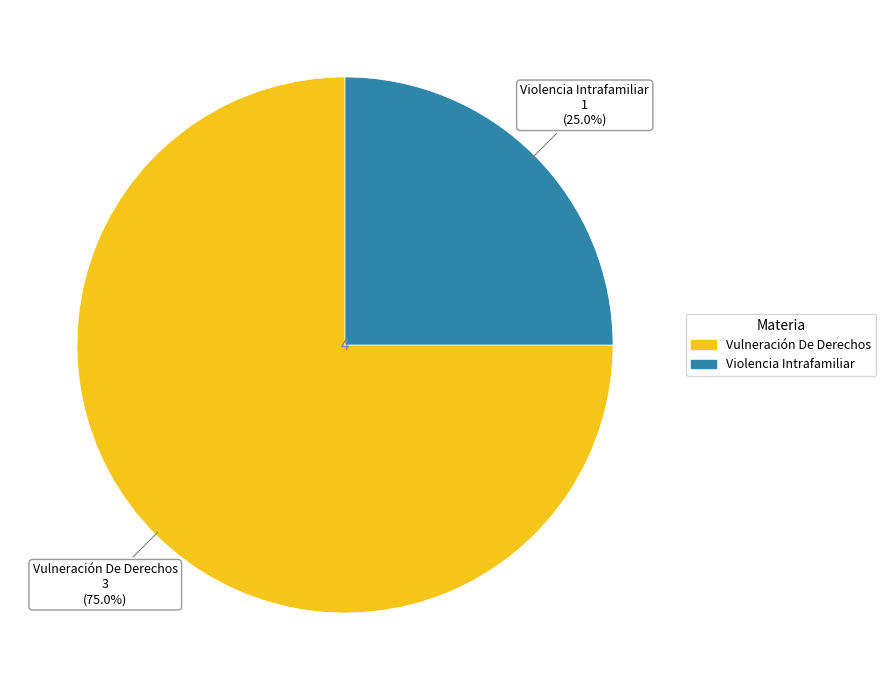

To the nearest percent, what portion does Violencia Intrafamiliar represent?

25%